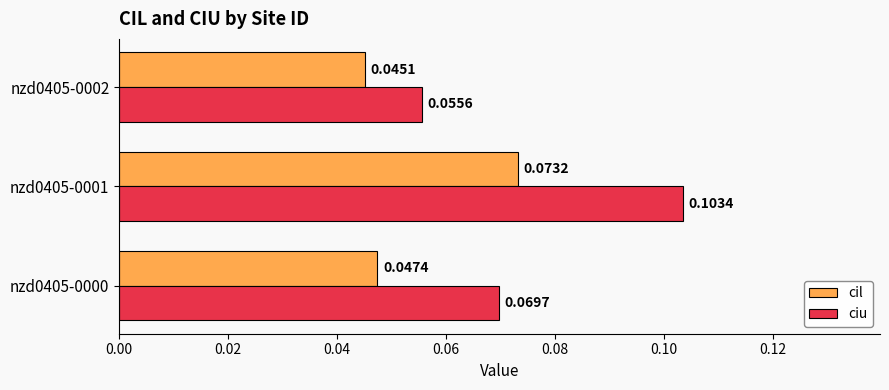

Which series changed the most between nzd0405-0000 and nzd0405-0002?

ciu